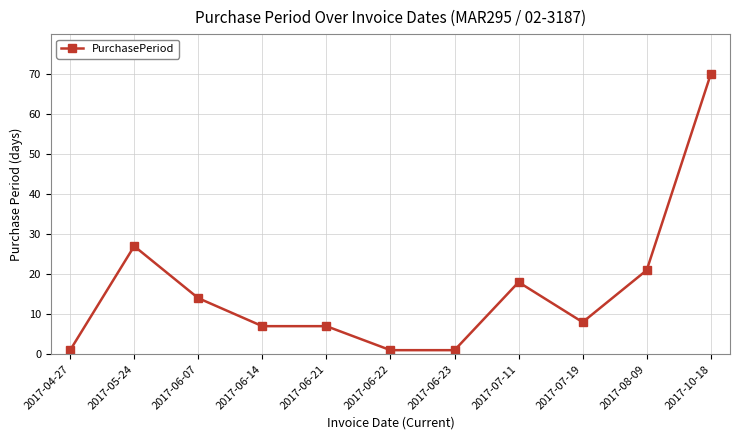

Reading right to left, extract all data points from this chart.

70	21	8	18	1	1	7	7	14	27	1